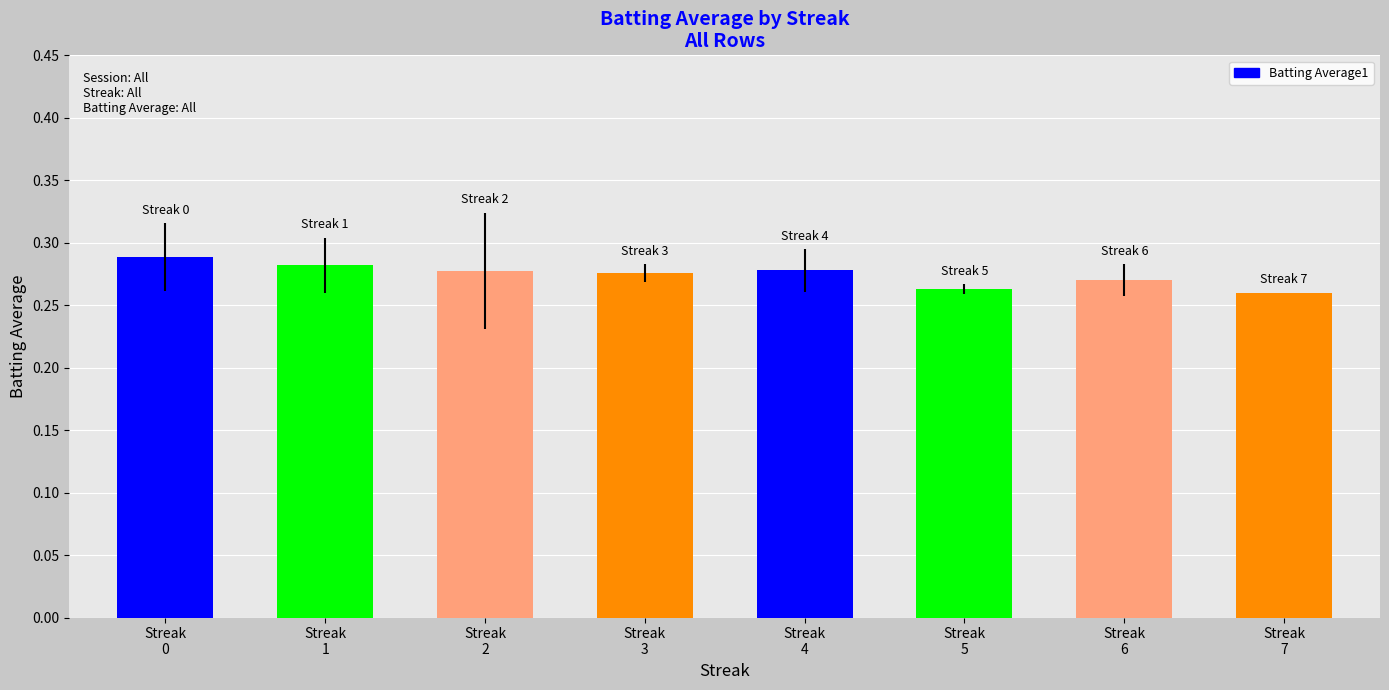

Reading left to right, extract all data points from this chart.

0.3	0.3	0.3	0.3	0.3	0.3	0.3	0.3